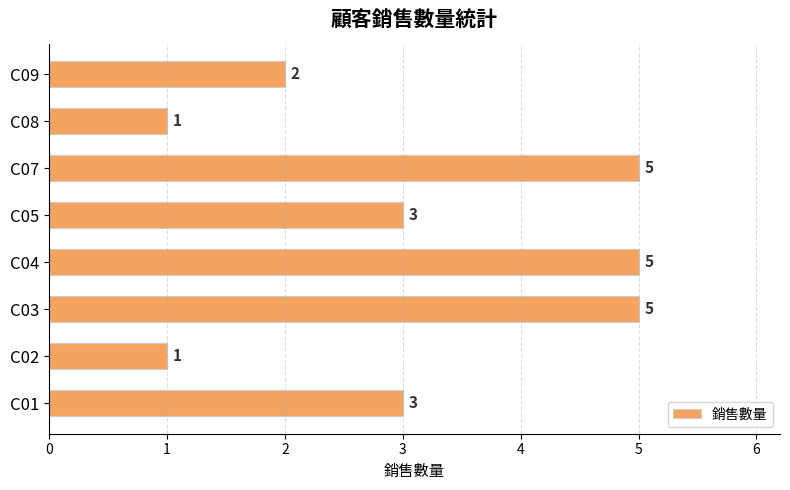

True or false: the data shows 0 at C02.

False